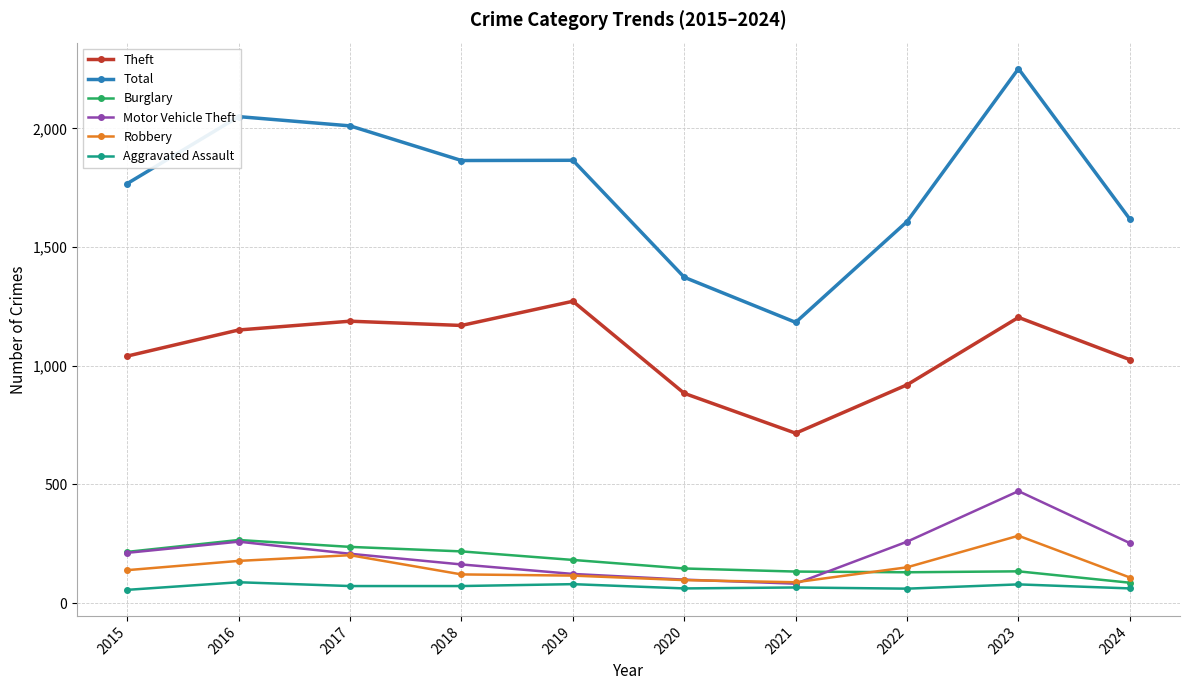

Which series has the widest spread of values?

Total